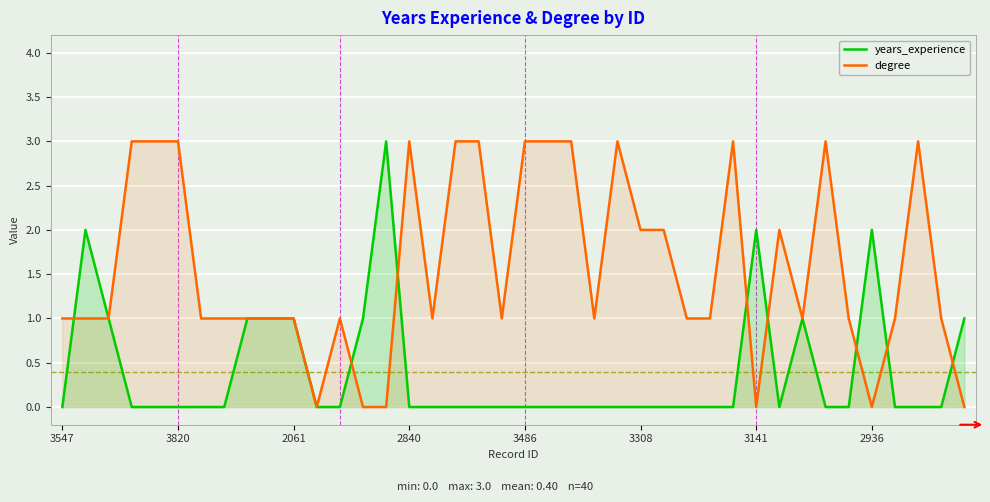

The value of years_experience at 3141 is 2. True or false?

True